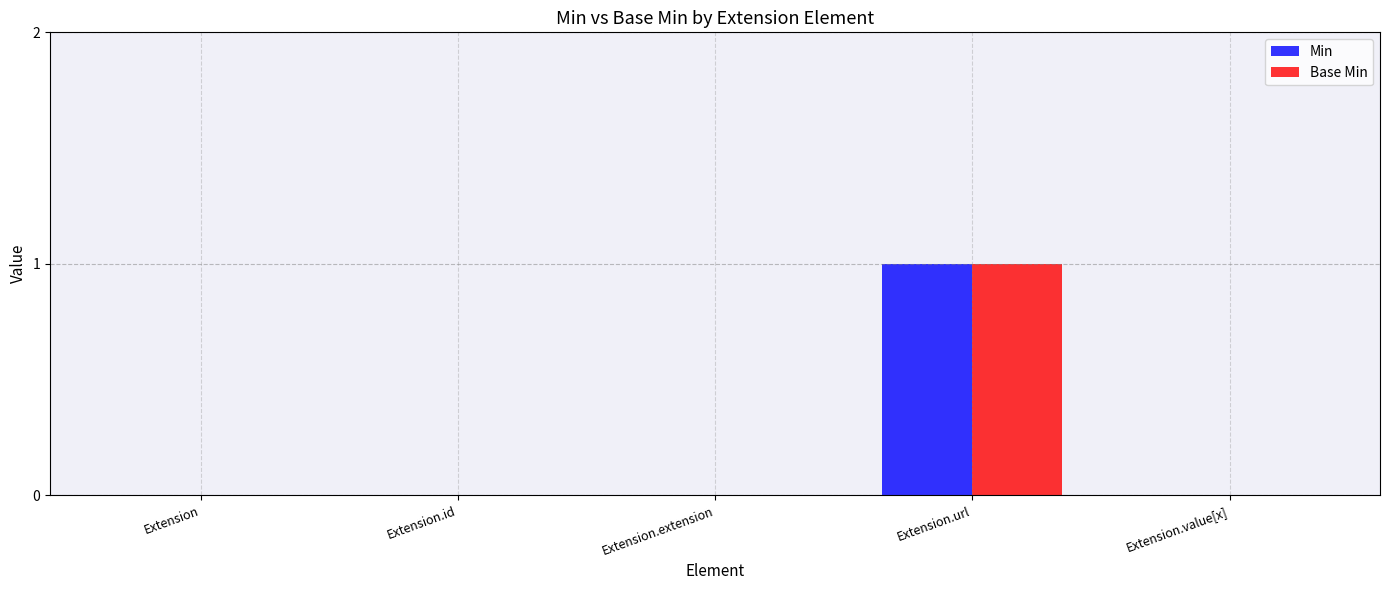

How many groups of bars are there?

5